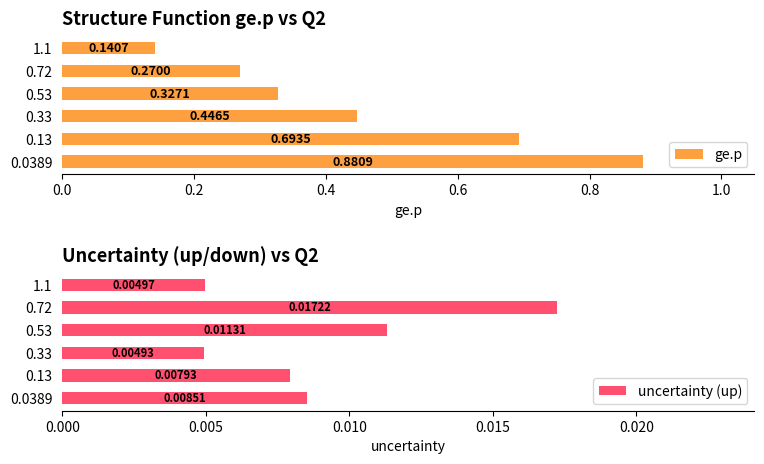

Count the uncertainty (up) values in the range 0 to 1.

6